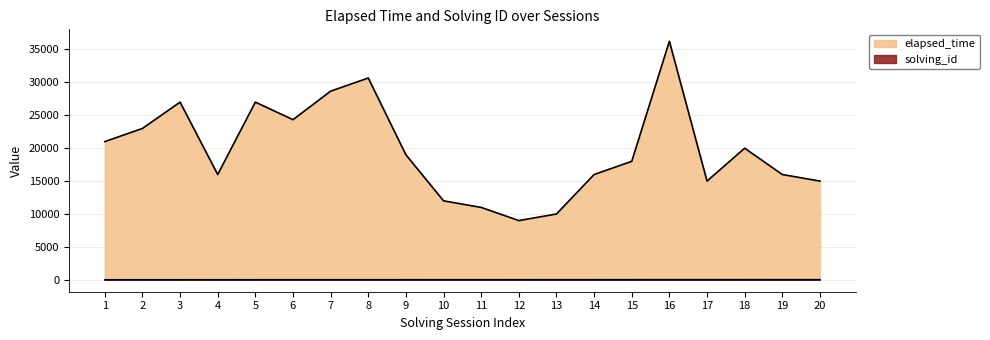

The value of solving_id at 3 is 3. True or false?

True